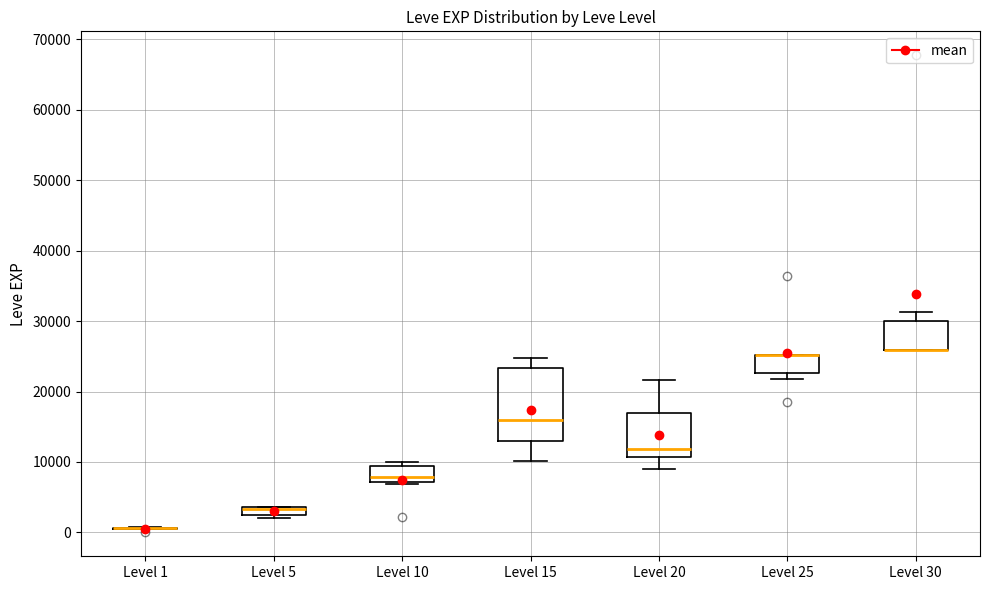

Where does the lower whisker of the box for Level 20 end on the y-axis? The values are not printed on the chart, so give them approximately, as read against the axis.

9000